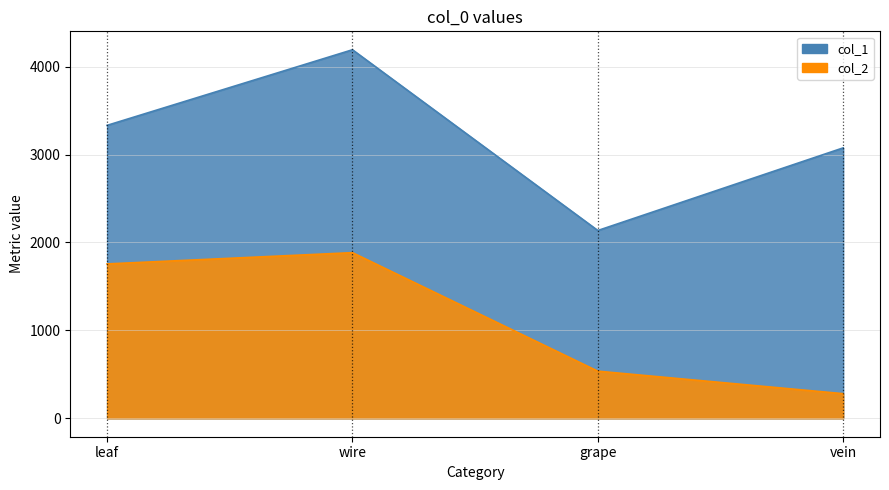

Between leaf and grape, which is larger?

leaf